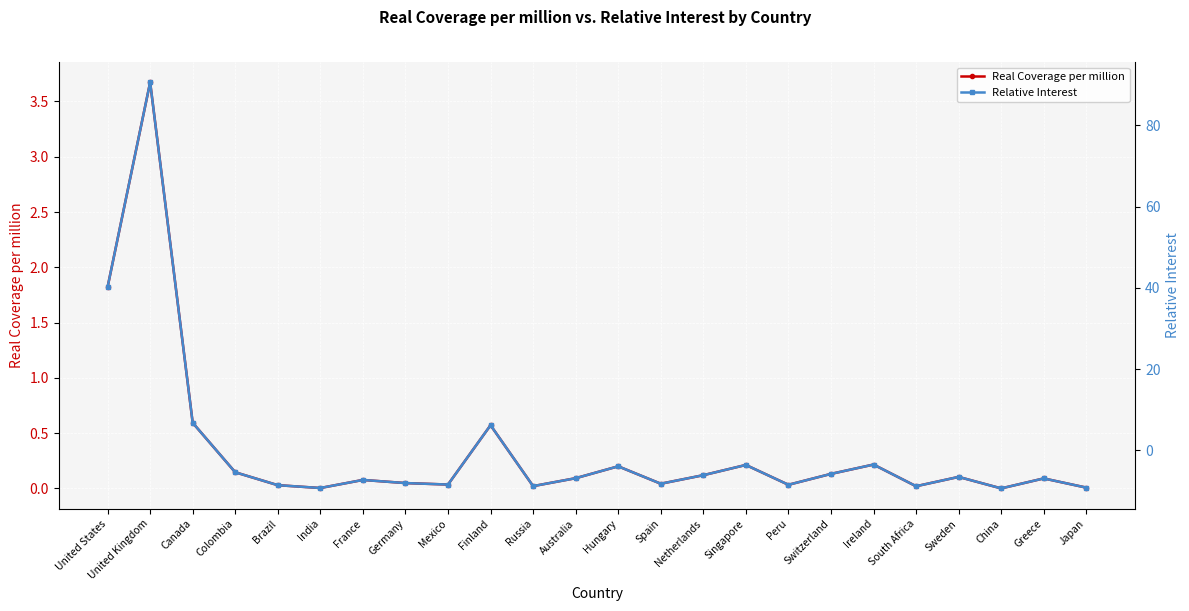

In Relative Interest, how many points are higher than both neighbors (excluding endpoints)?

8